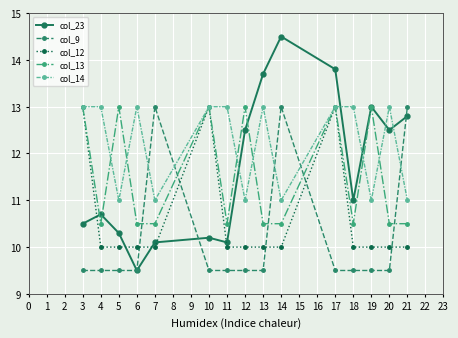

The col_13 series shows 14.2 at 4. True or false?

False